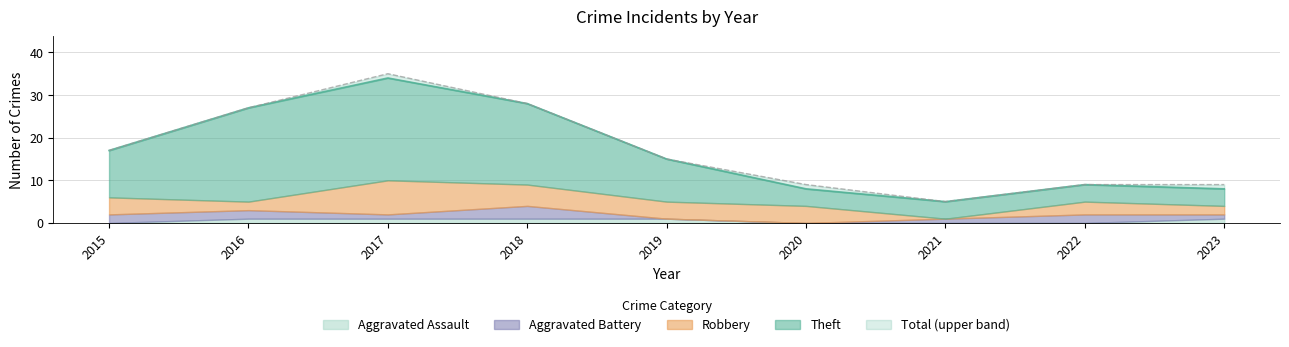

Which series changed the most between 2015 and 2018?

Total